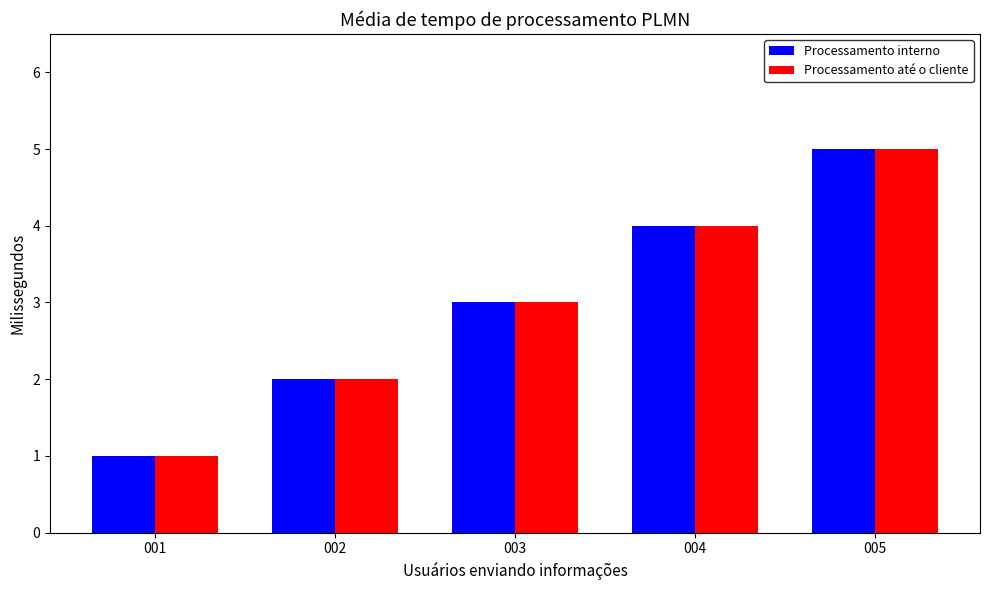

What is the maximum value shown in the chart?

5